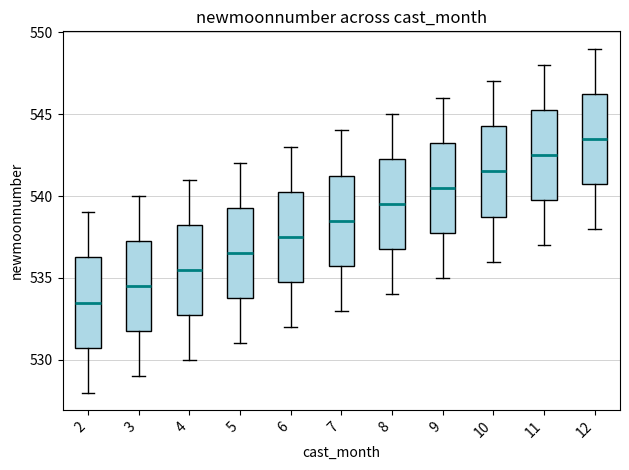

Where does the upper whisker of the box at x = 11 end on the y-axis? The values are not printed on the chart, so give them approximately, as read against the axis.

548.0